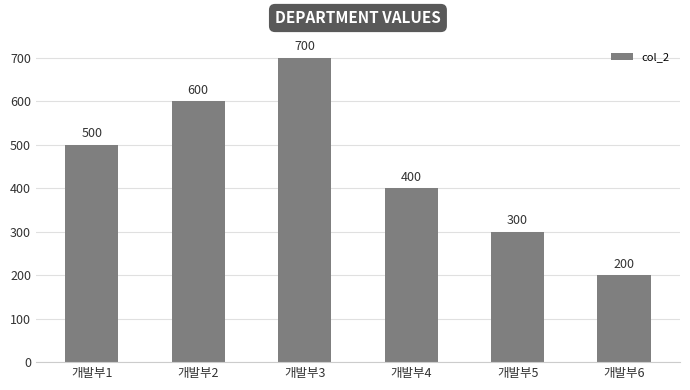

Approximately how many times larger is the value at 개발부4 compared to 개발부5?

1.3